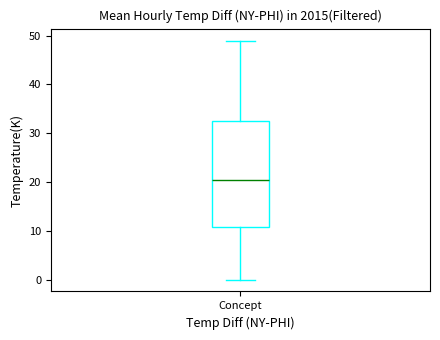

Transcribe this box plot: give where the median line is, the range the box spans, and where the two whiskers end, as read against the y-axis. The values are not printed on the chart, so give them approximately, as read against the axis.

median 21, box 11 to 33, whiskers 0 to 49